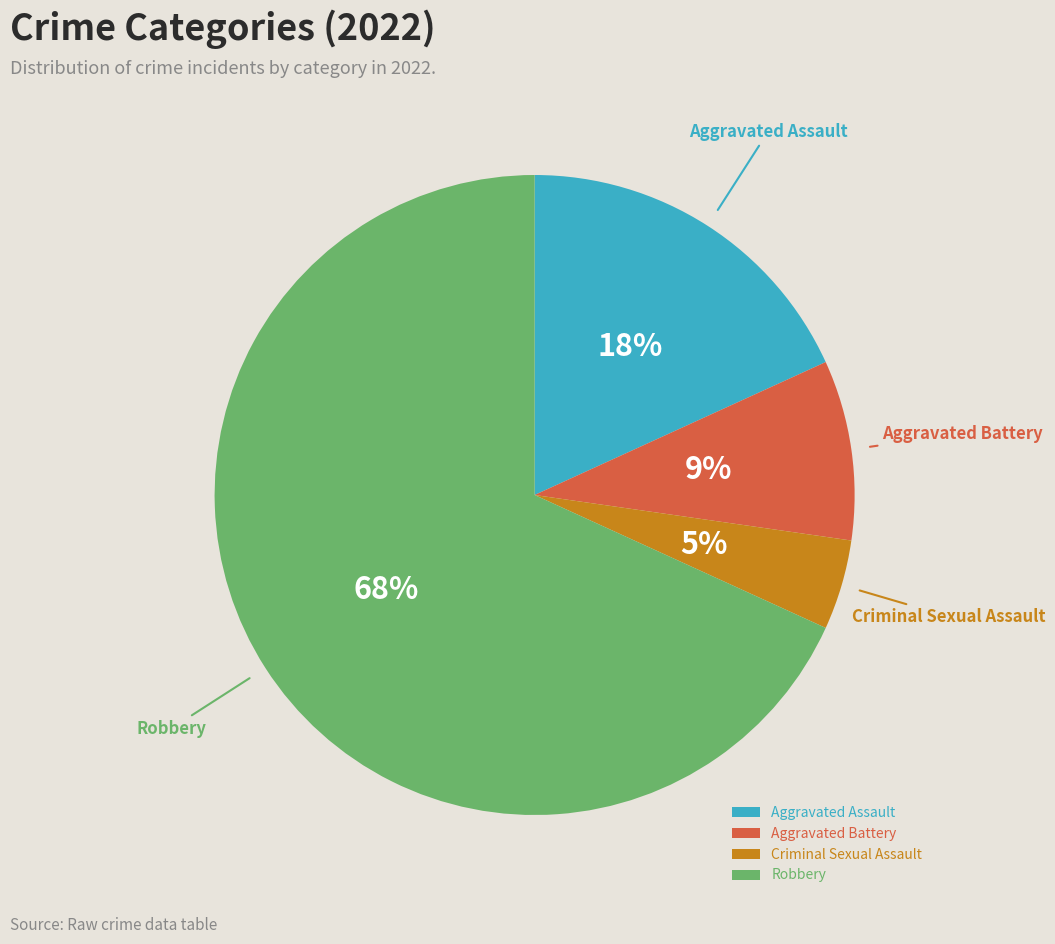

How many slices are in this pie chart?

4